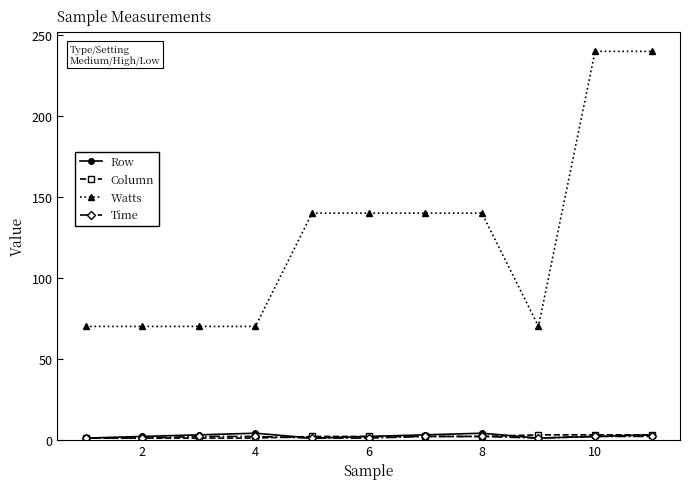

True or false: Watts and Column cross at least once.

False